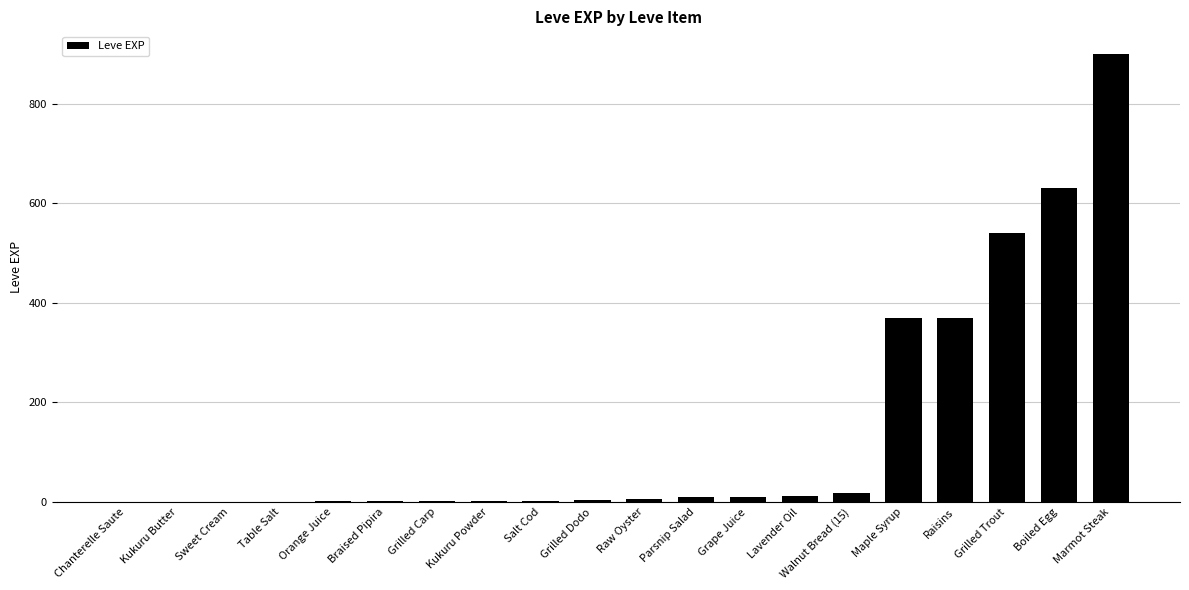

Count the number of categories in the chart.

20